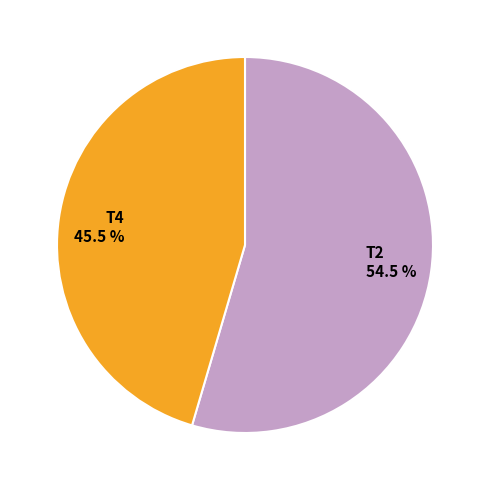

Which category has the smallest portion of the pie?

T4